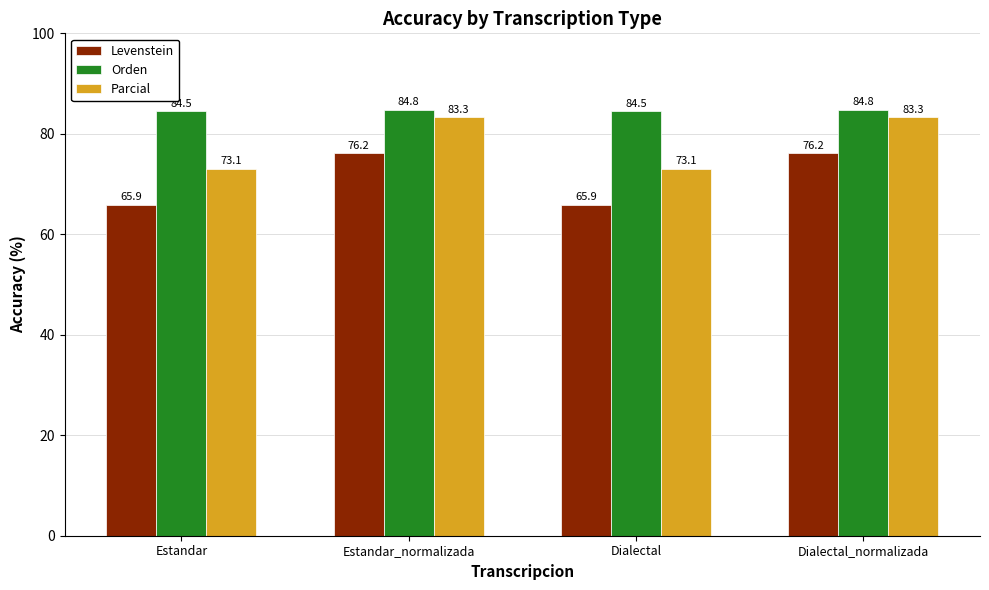

What is the difference between the maximum and minimum values in the Orden series?

0.2